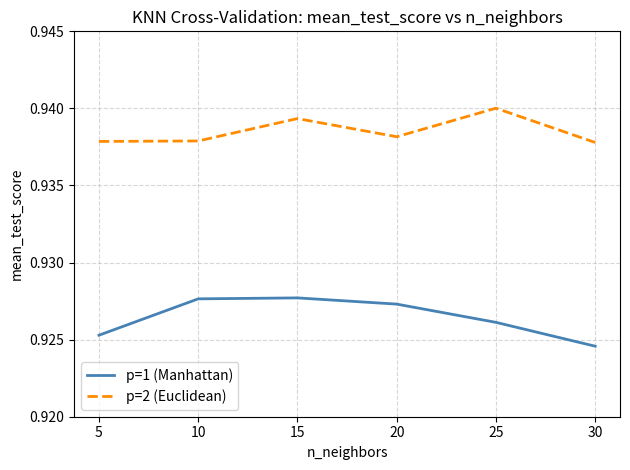

Rank the series at 15 from lowest to highest value.

p=1 (Manhattan), p=2 (Euclidean)